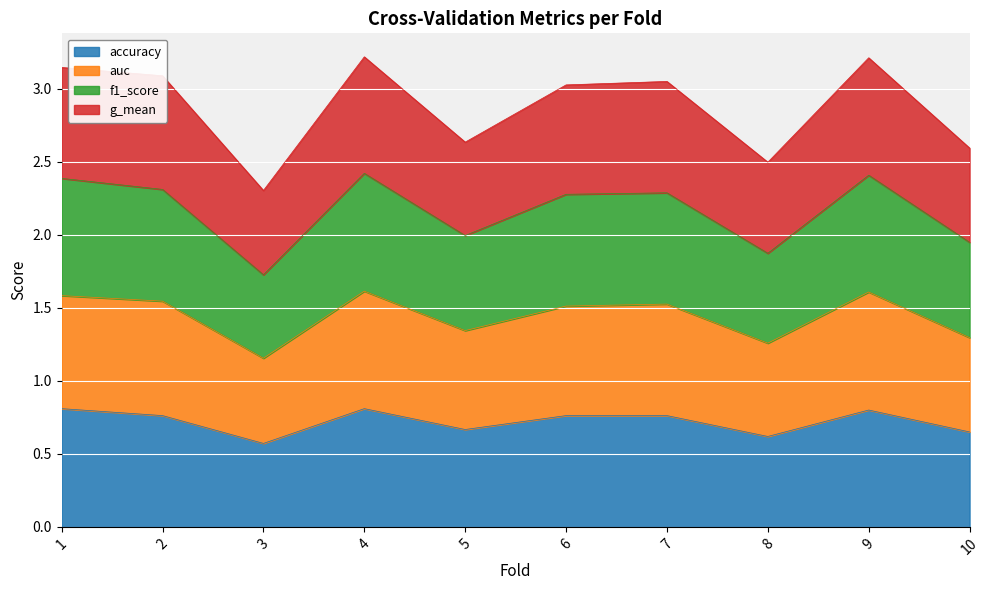

What is the total value across all series at 4?

3.2